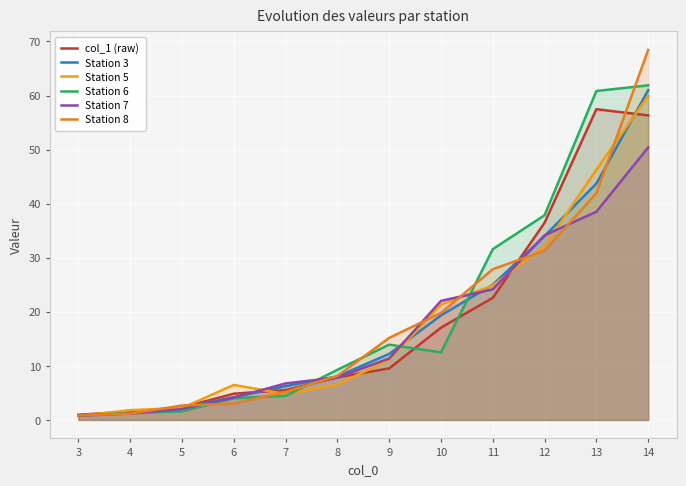

At how many categories does at least one series exceed 33?

3